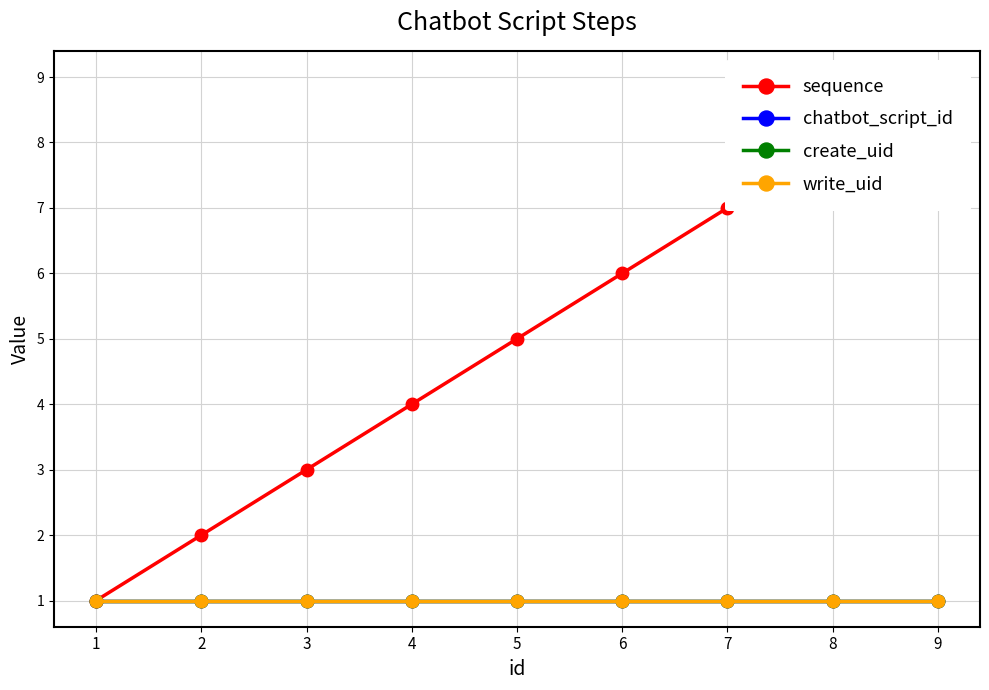

The sequence series shows 4 at 2. True or false?

False